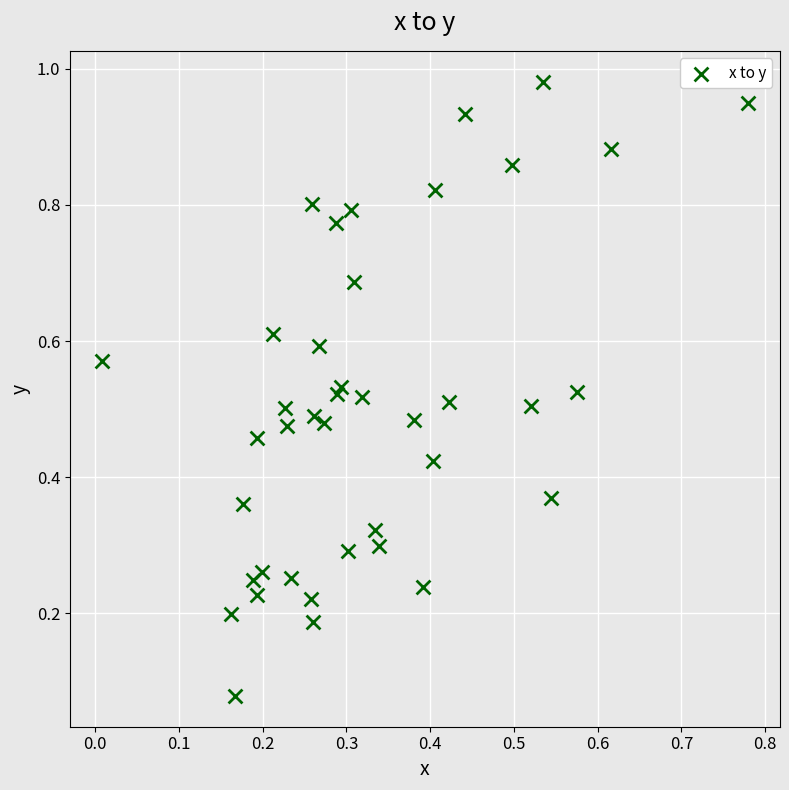

How many data points are displayed?

40